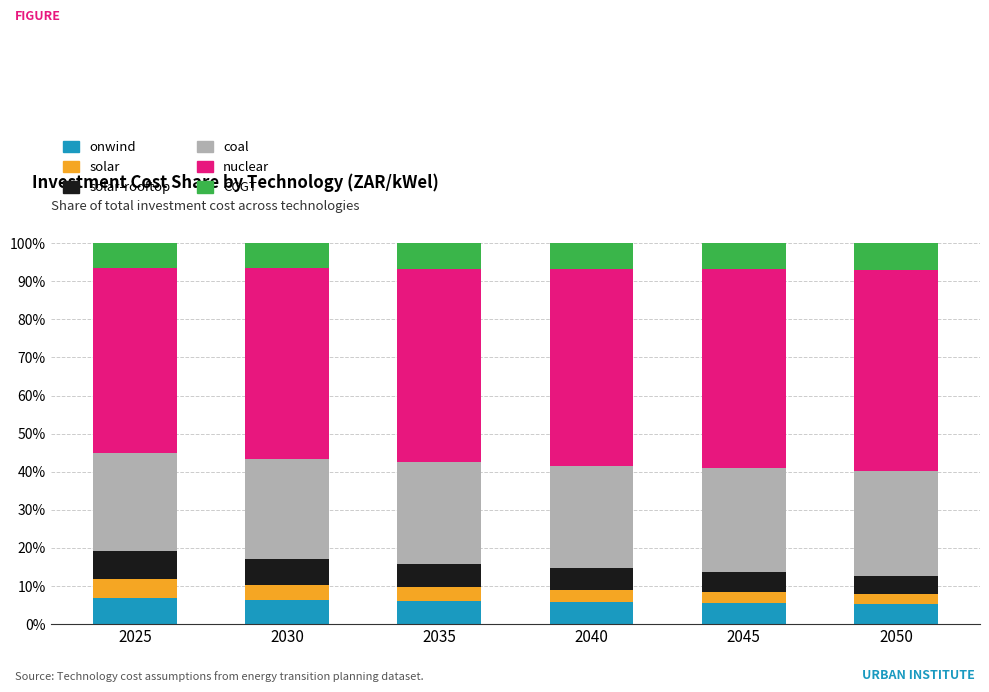

What is the value of the onwind bar at the 4th from the left?

5.9